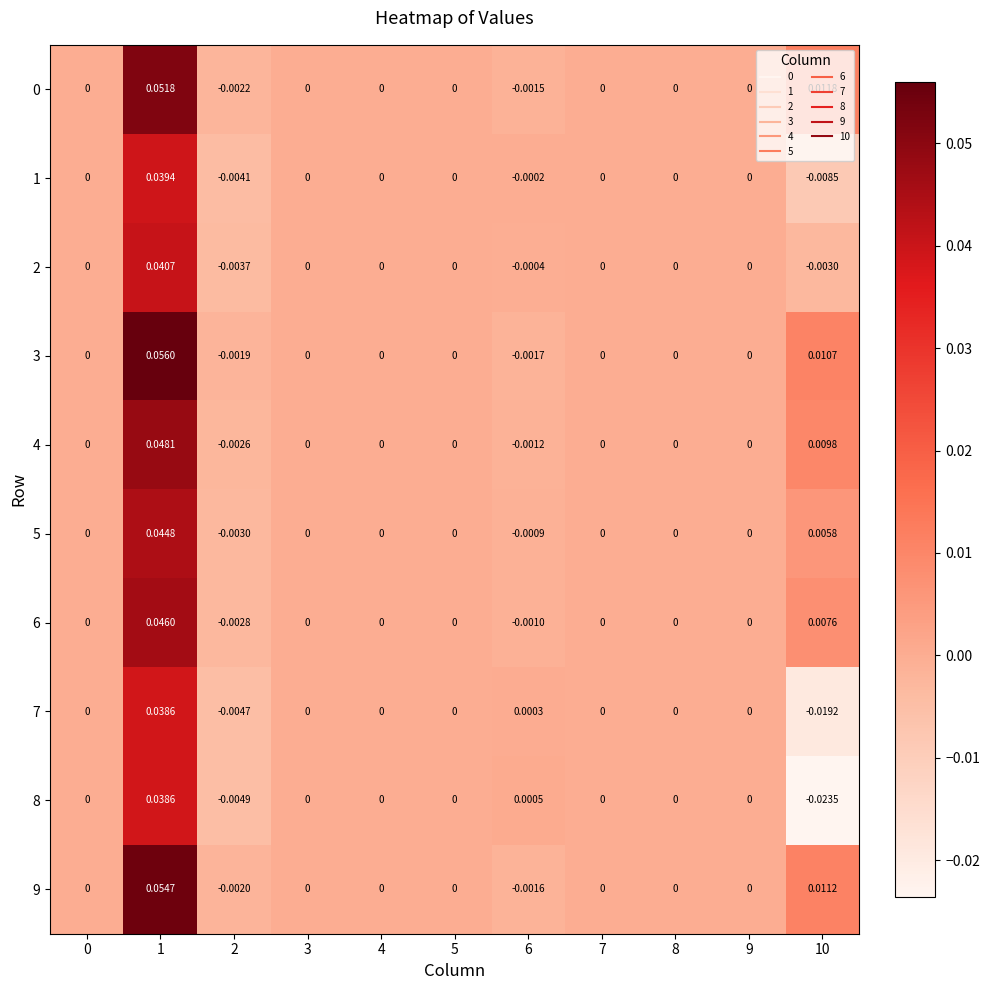

Rank the series by their maximum value, from highest to lowest.

3, 9, 0, 4, 6, 5, 2, 1, 8, 7